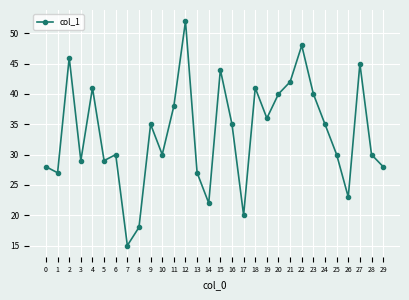

What is the sum of the values at 2 and 9?

81